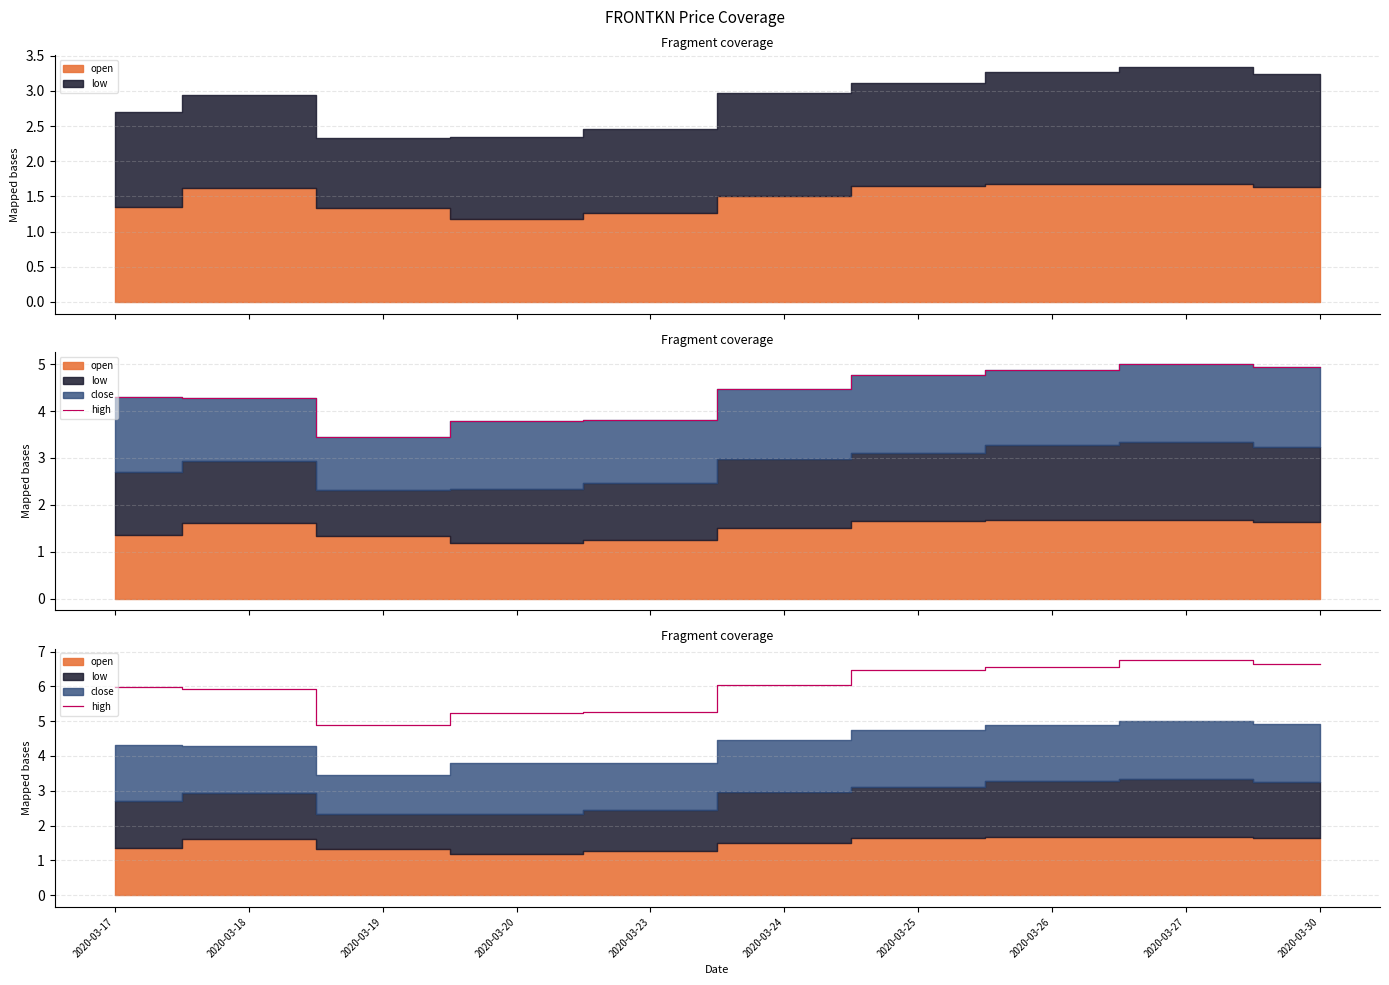

What is the value of the 7th point from the left?

6.5